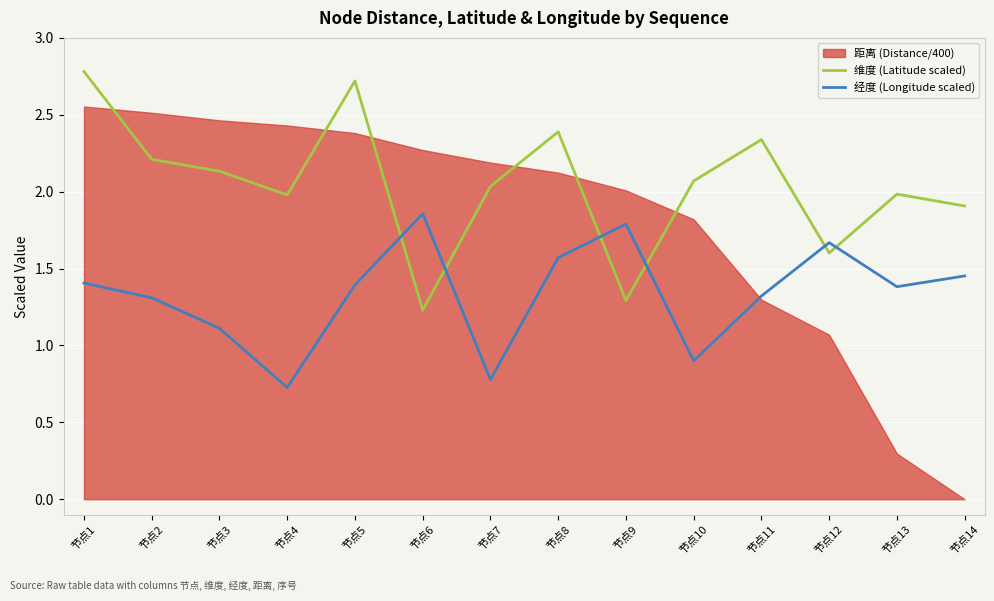

True or false: 维度 (Latitude scaled) and 经度 (Longitude scaled) intersect in this chart.

True